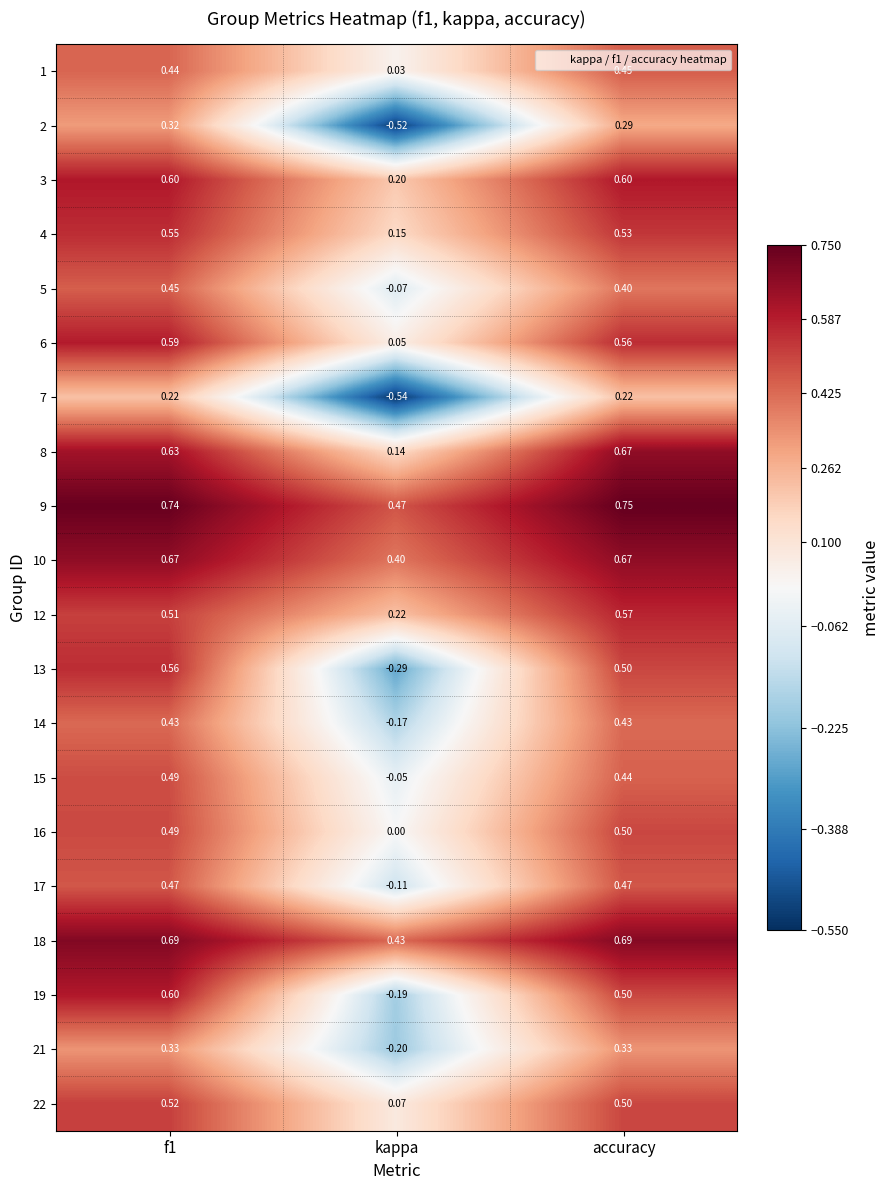

Where is 12 nearest to the value 0?

kappa